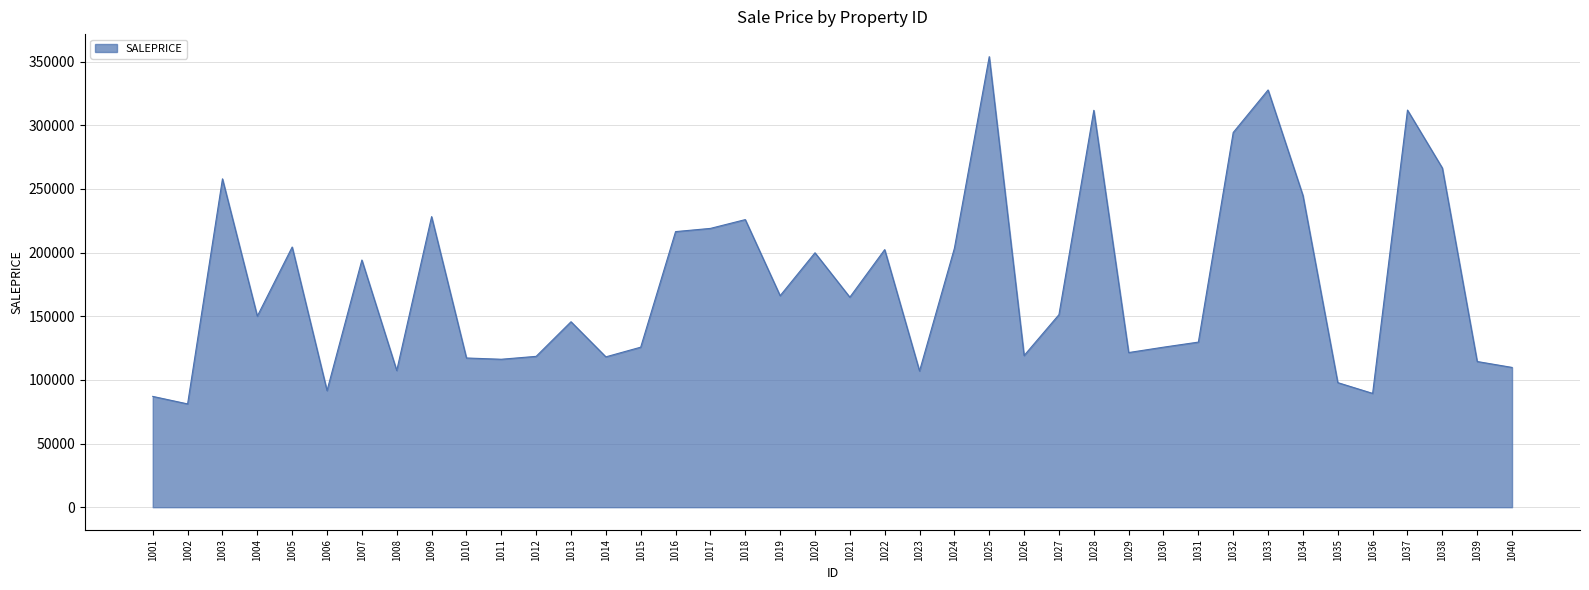

What is the change in value from 1024 to 1039?

-88926.0